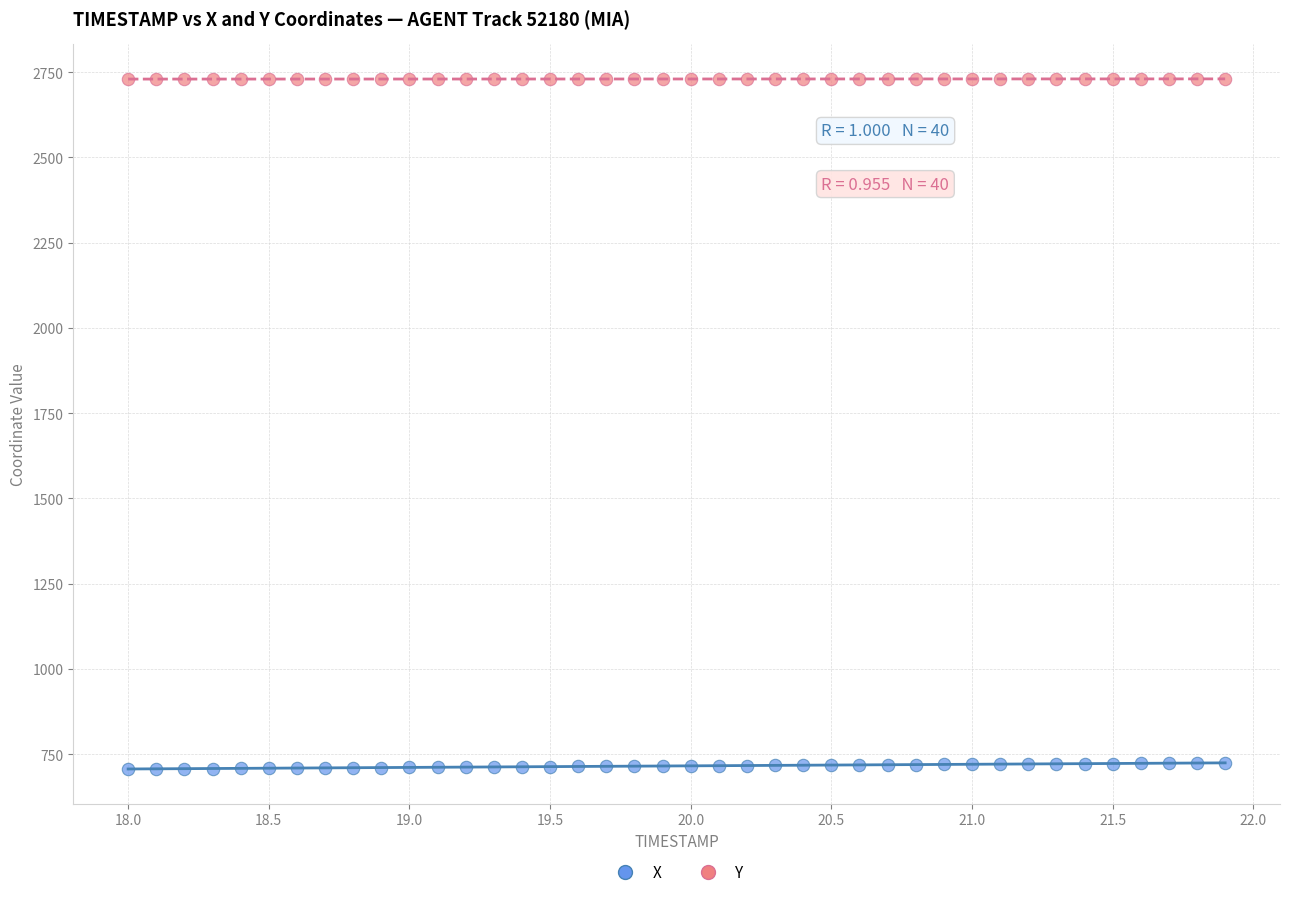

Which series contains the highest Y value?

Y